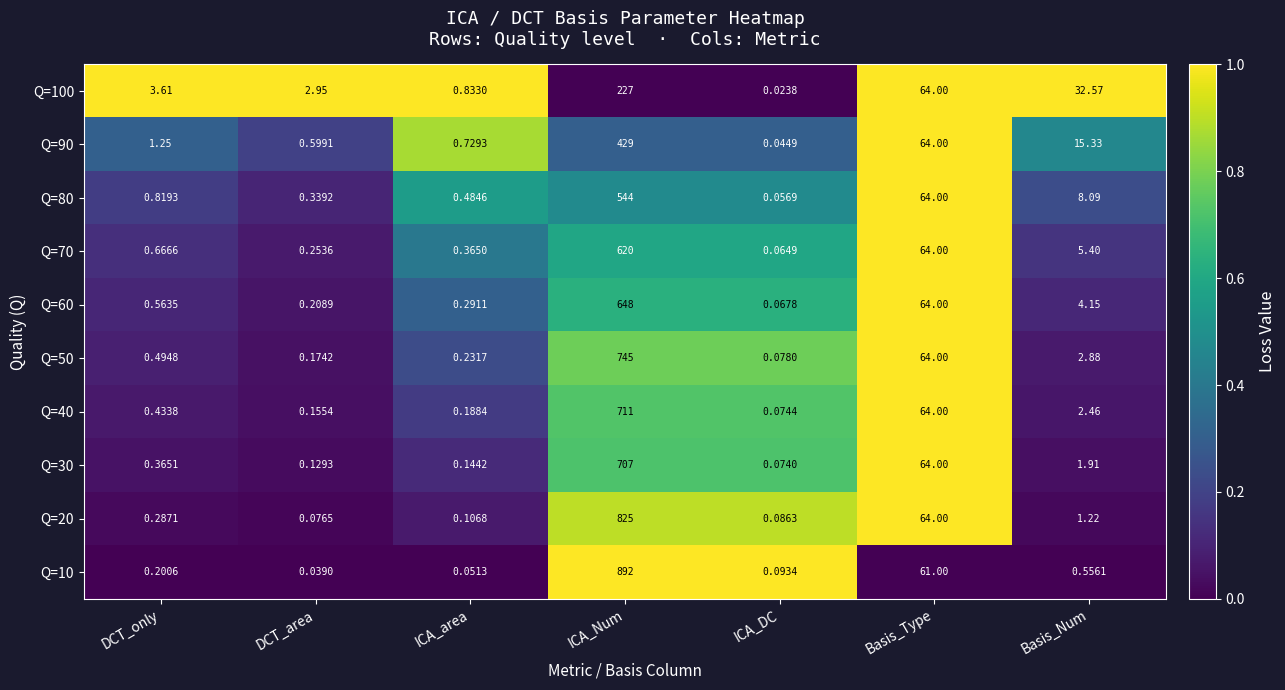

At which category is the sum across all series the highest?

ICA_Num